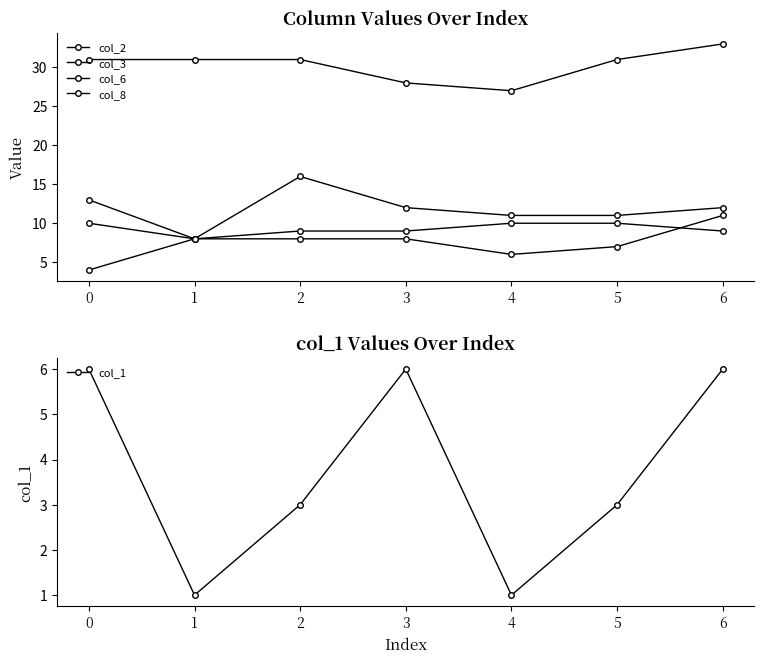

How many lines are shown in the chart?

5